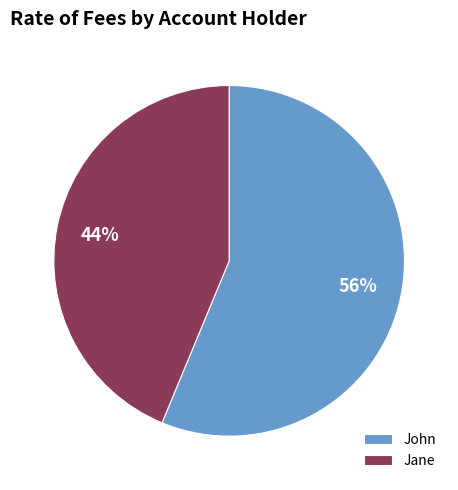

Rank the categories by value from highest to lowest.

John, Jane